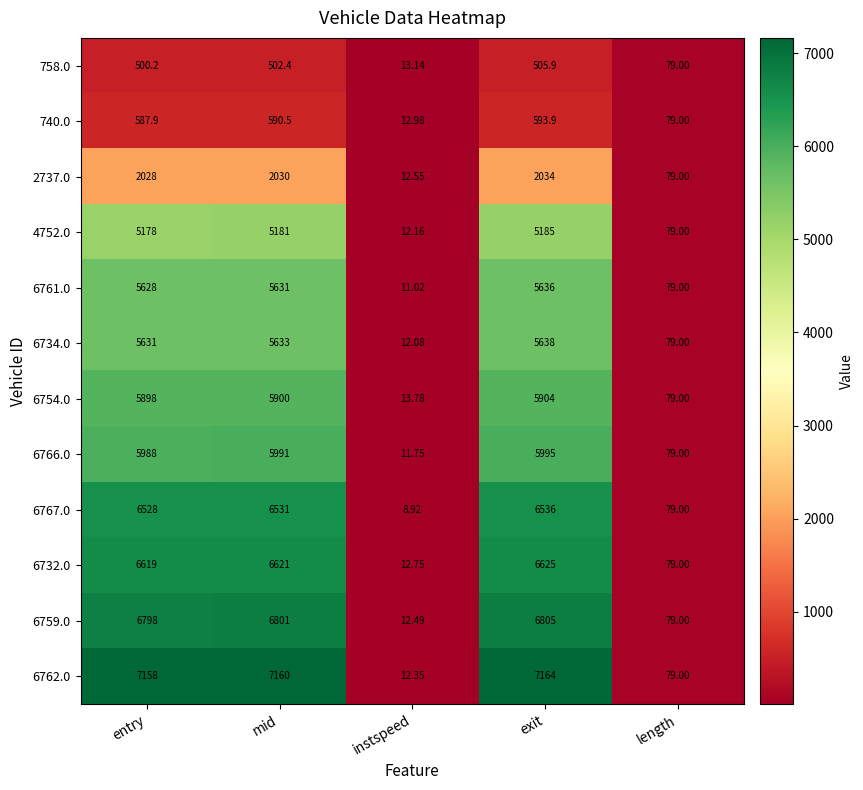

Which series has the largest range (max minus min)?

6762.0